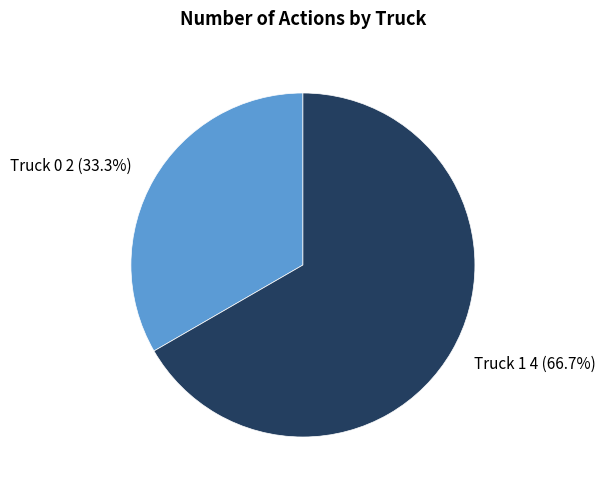

Count the number of slices in the pie.

2